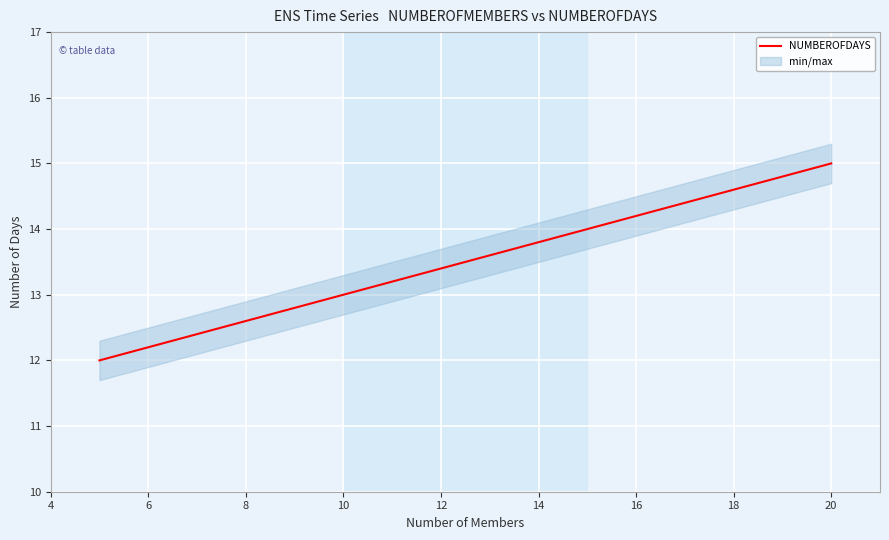

True or false: NUMBEROFDAYS has more than 1 interior local peaks.

False